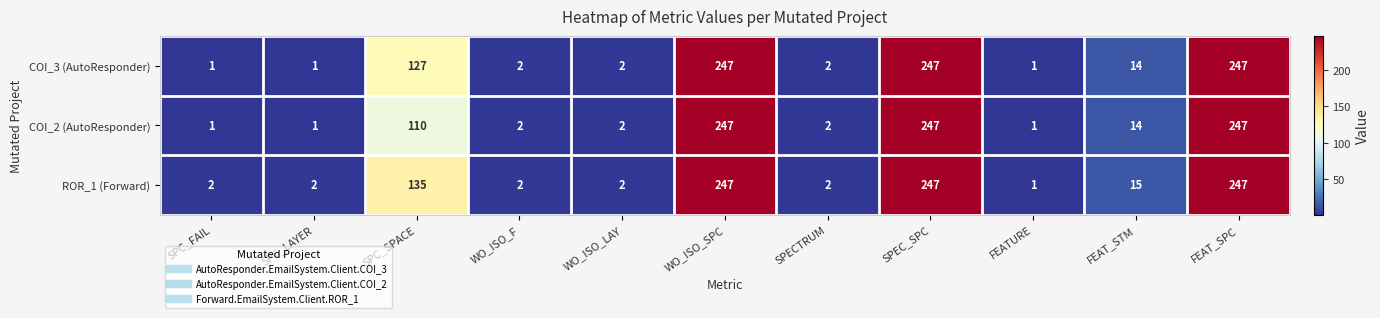

Where is ROR_1 (Forward) nearest to the value 124?

SPC_SPACE